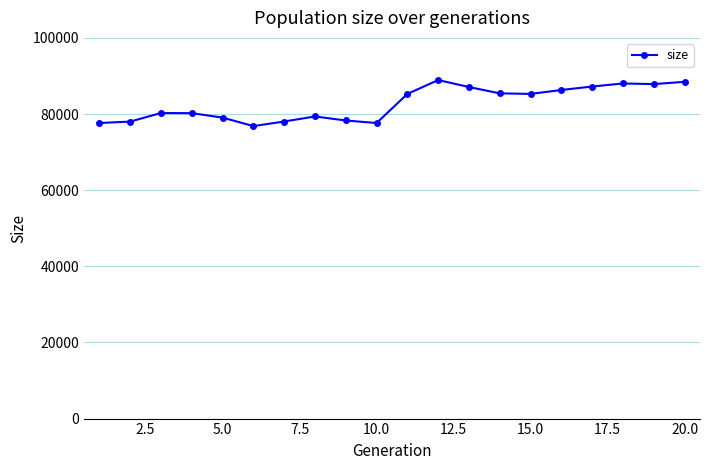

What is the maximum value shown in the chart?

88930